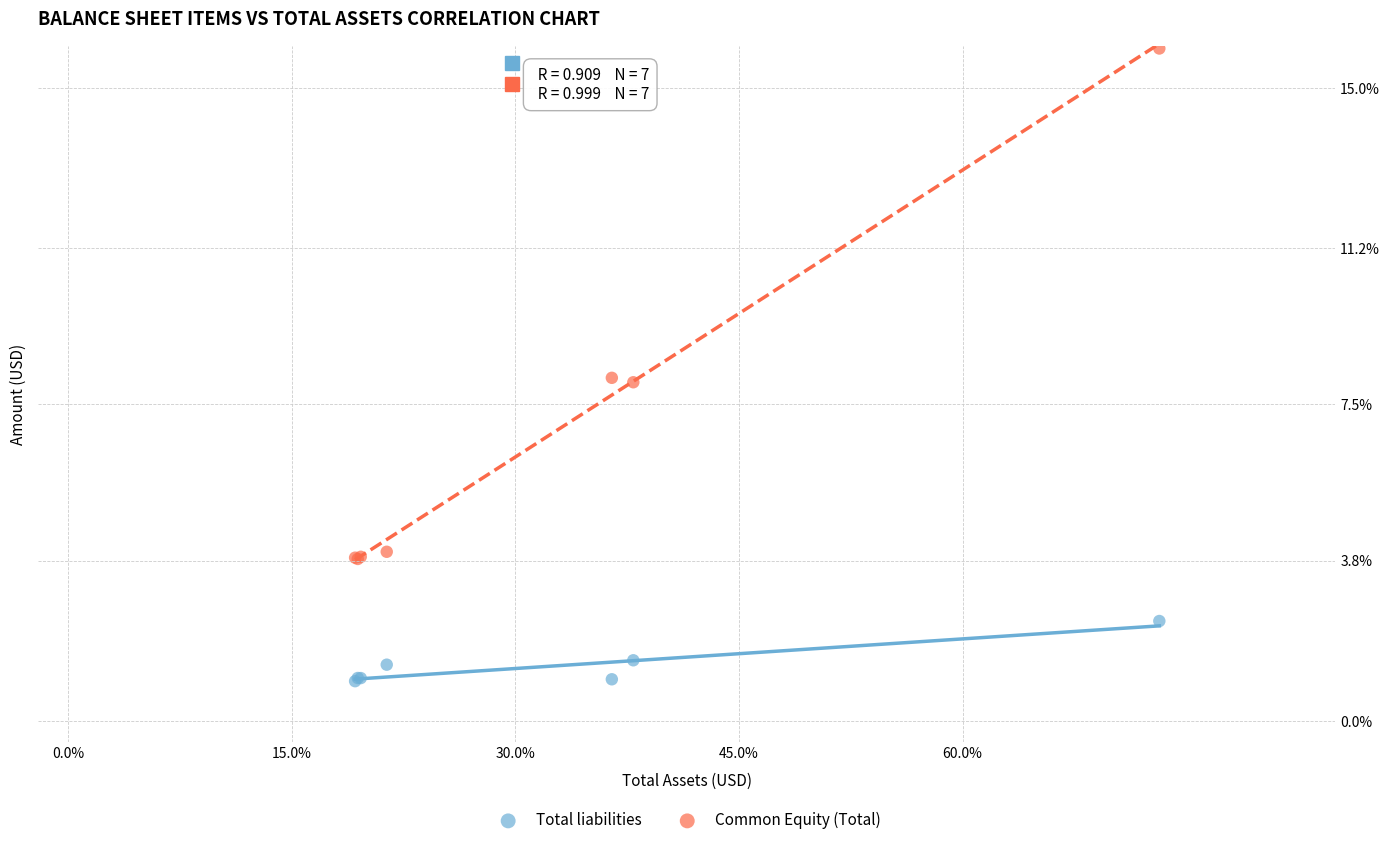

What are all the series names shown in the legend?

Total liabilities, Common Equity (Total)